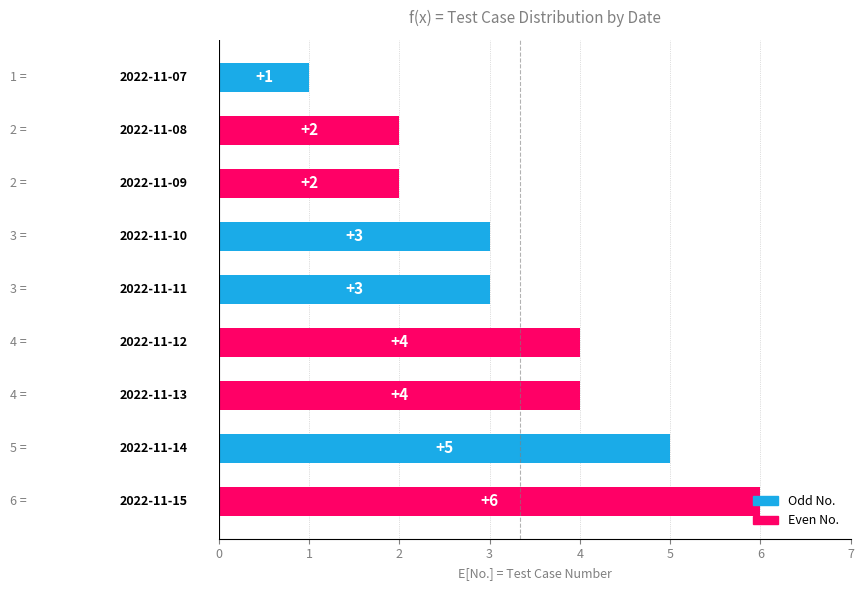

What is the maximum value shown in the chart?

6